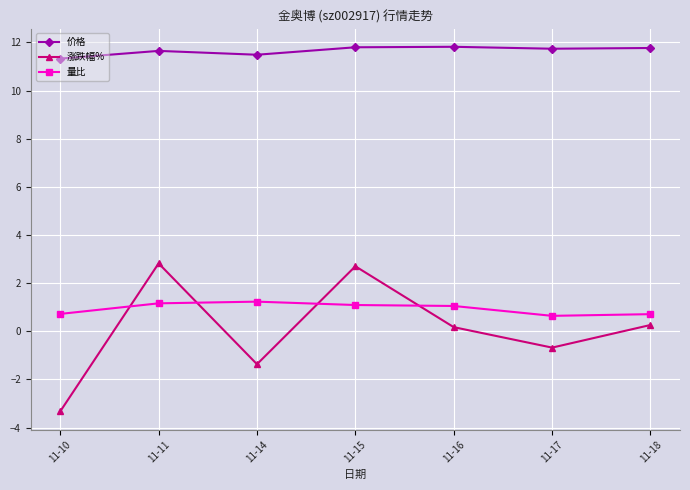

Which category has the lowest value across all series?

11-10